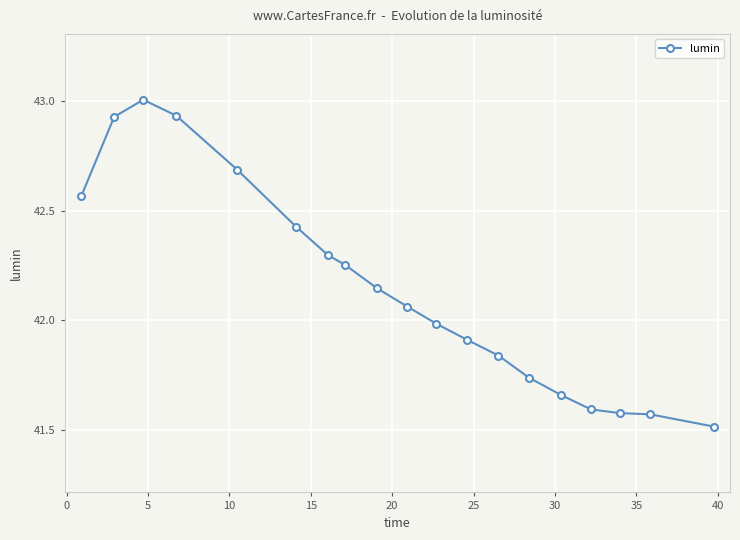

What is the difference between the maximum and minimum values?

1.5